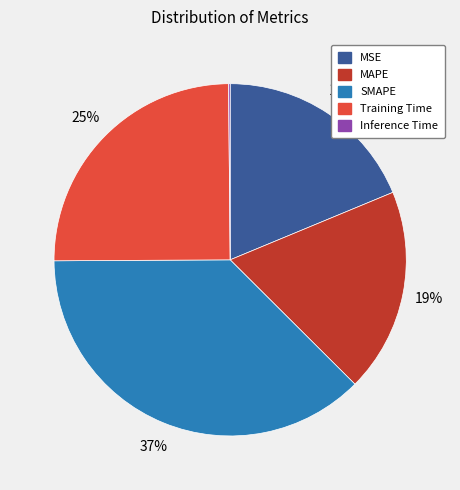

Is it true that MAPE is 19% of the pie?

True